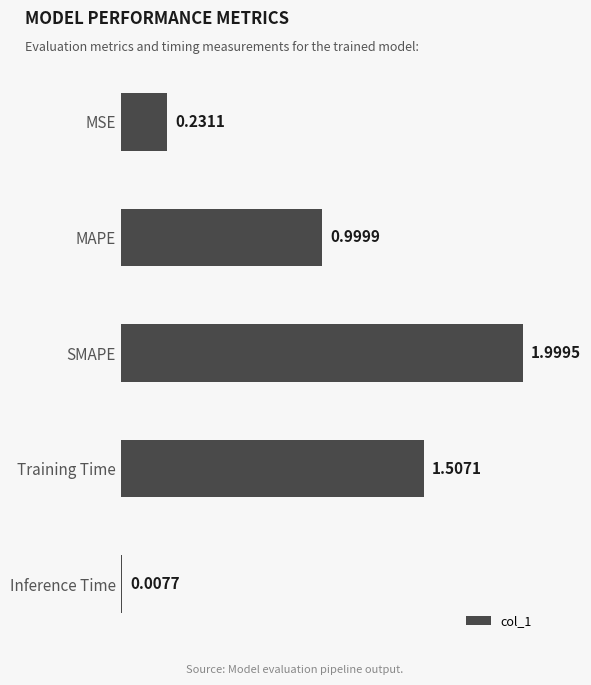

What is the label of the 5th bar from the bottom?

MSE